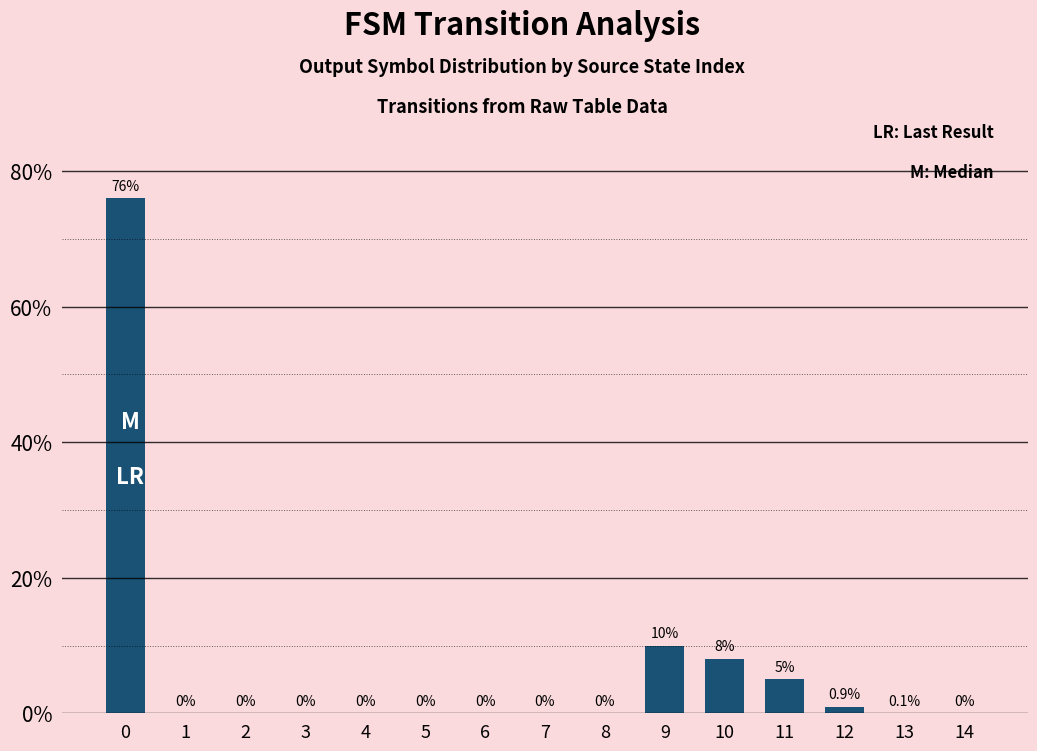

Are the bars grouped side by side (vs. stacked)?

No